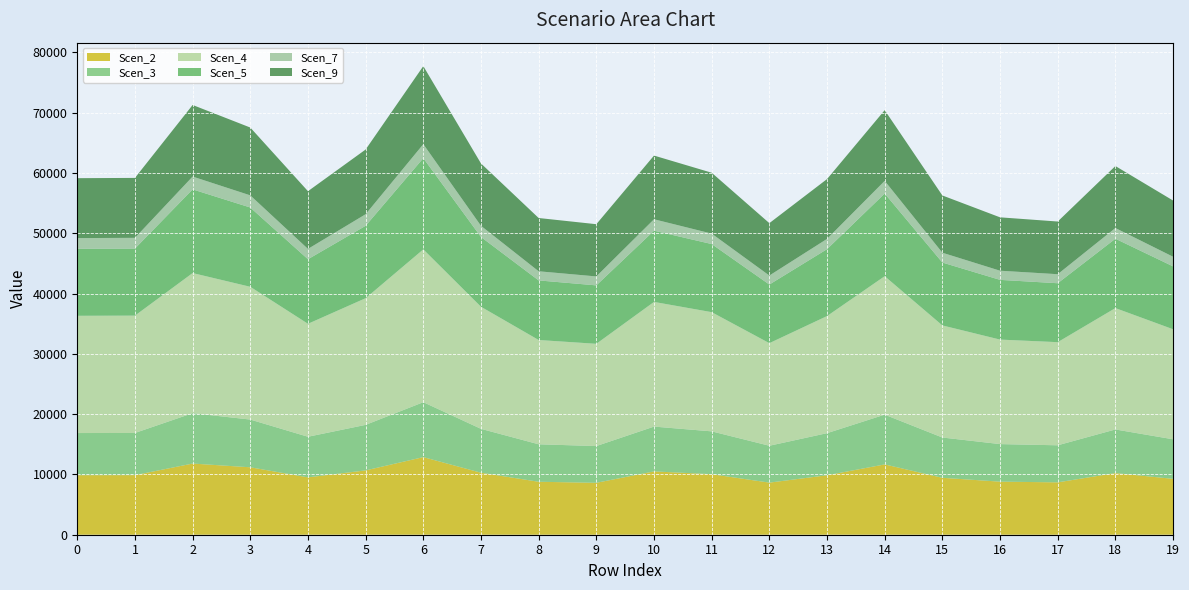

Reading right to left, transcribe all the data shown in this chart.

Scen_2: 9267.7	10222.6	8685.3	8801.6	9440.5	11660.6	9862.3	8640.4	10038.6	10500.7	8611.1	8782.9	10282.2	12870.3	10668.9	9514.1	11182.9	11802.6	9882.1	9874.5
Scen_3: 6559.1	7235.0	6147.0	6229.2	6681.5	8252.7	6979.9	6115.1	7104.8	7431.8	6094.5	6216.0	7277.2	9108.9	7550.8	6733.6	7914.6	8353.2	6994.0	6988.6
Scen_4: 18250.1	20130.7	17103.3	17332.2	18590.5	22962.4	19421.0	17014.8	19768.3	20678.1	16957.3	17295.4	20248.0	25344.5	21009.4	18735.5	22021.6	23241.9	19460.1	19445.1
Scen_5: 10427.9	11502.4	9772.7	9903.5	10427.9	13708.7	11096.9	9722.1	11295.4	11815.3	9689.2	9882.4	11569.5	15130.8	12004.6	10705.3	13147.0	13875.6	11119.3	11110.7
Scen_7: 1598.8	1773.9	1498.4	1518.4	1628.6	2101.8	1701.4	1490.6	1731.8	1892.7	1485.6	1515.2	1853.4	2319.9	1923.1	1714.9	2015.7	2127.4	1781.2	1779.9
Scen_9: 9321.6	10282.1	8735.9	8852.8	9495.5	11728.5	9919.6	8690.6	10097.1	10561.8	8661.3	8834.0	10342.0	12945.2	10731.0	9569.5	11247.9	11871.3	9939.6	9932.0